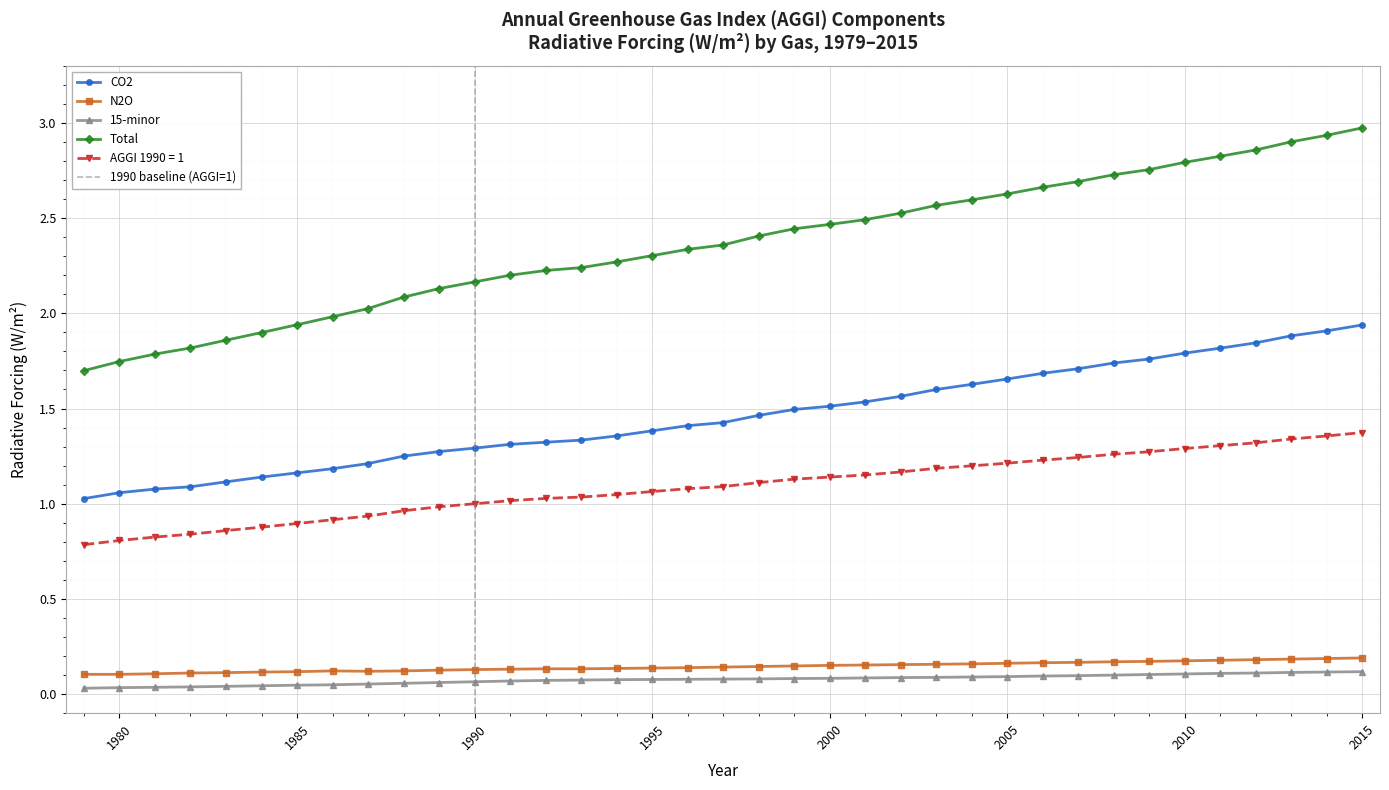

What is the sum of all Total values?

87.3